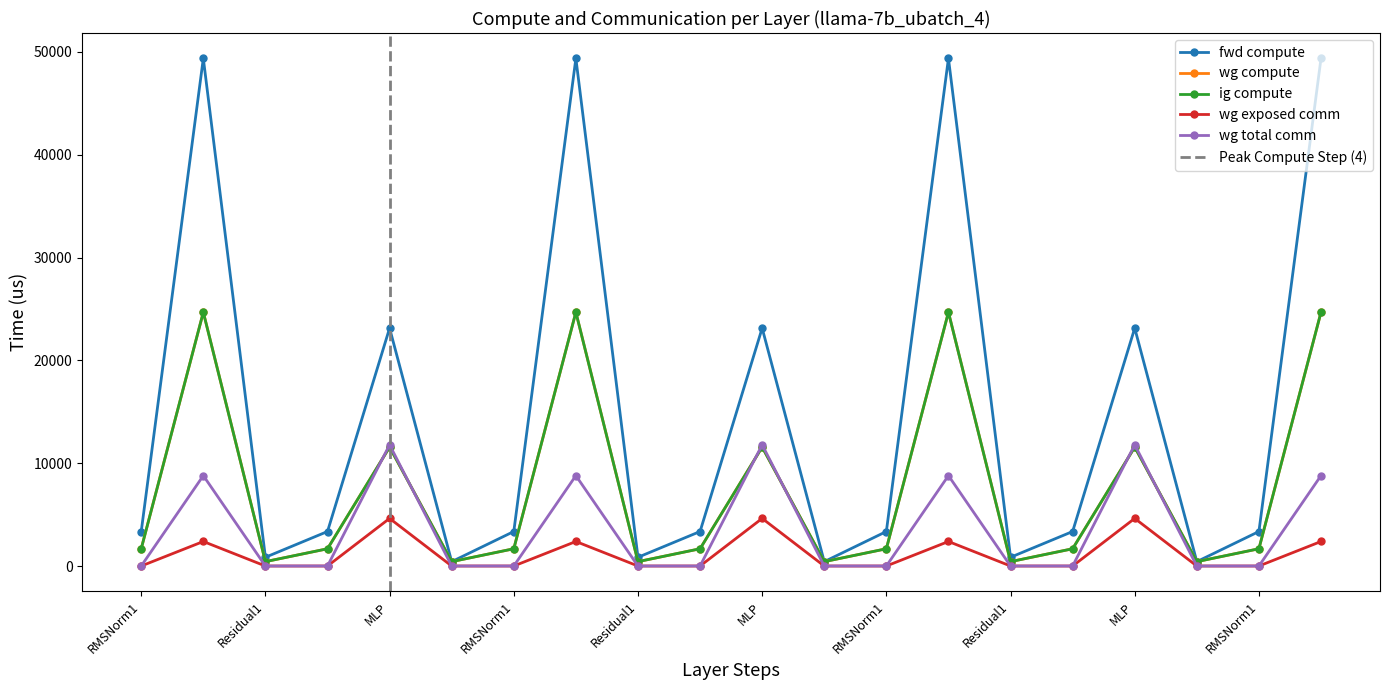

Which series changed the most between Residual1 and RMSNorm2?

fwd compute